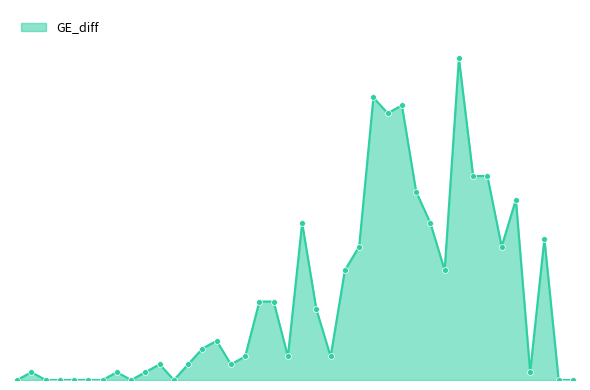

Does the chart have visible grid lines?

No